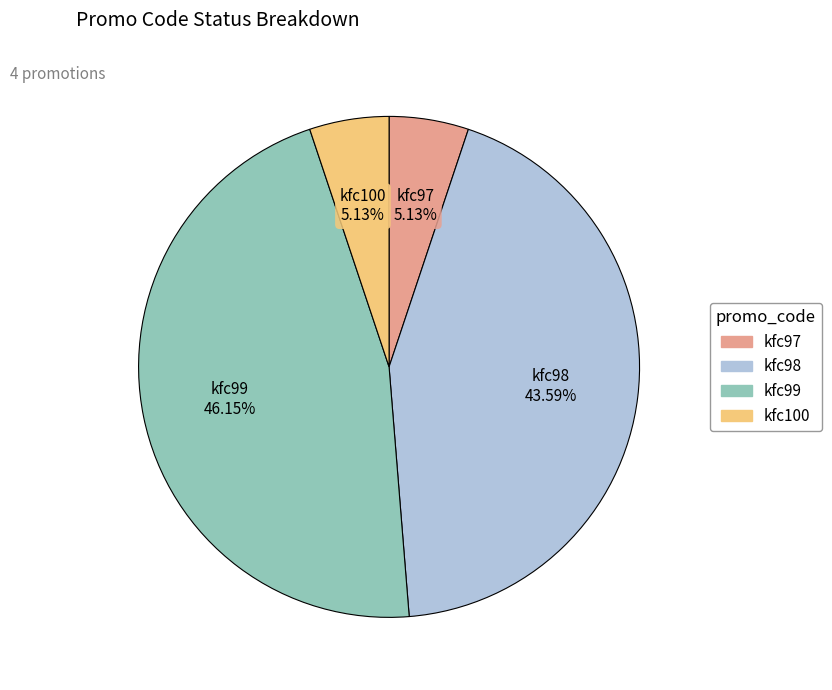

Which slice is the largest?

kfc99